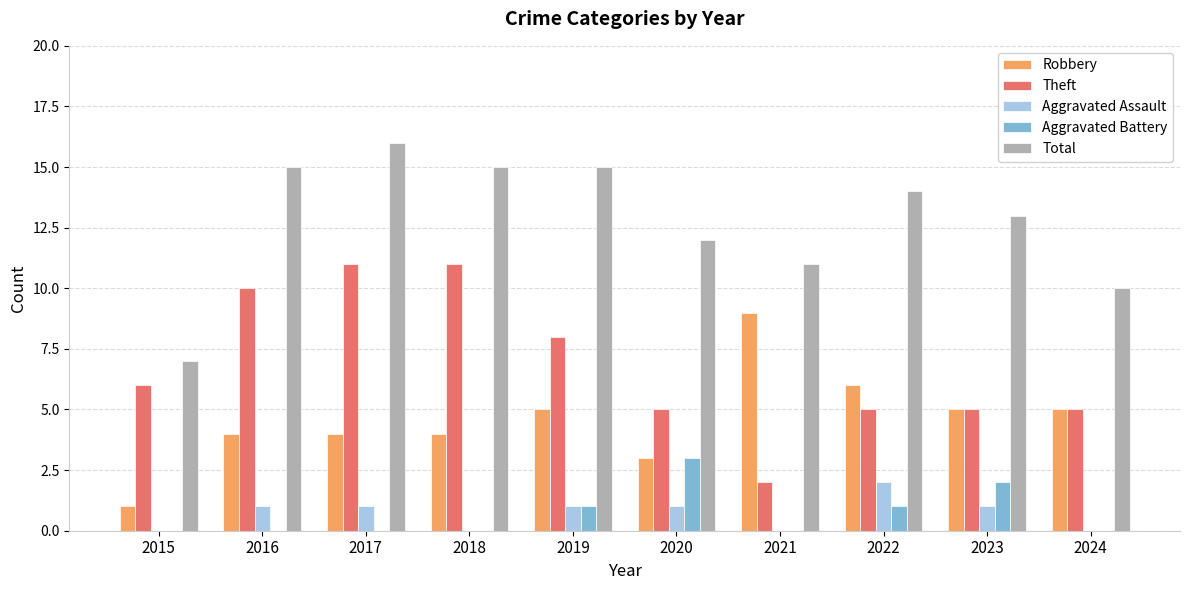

Which label corresponds to the largest value in the chart?

2017